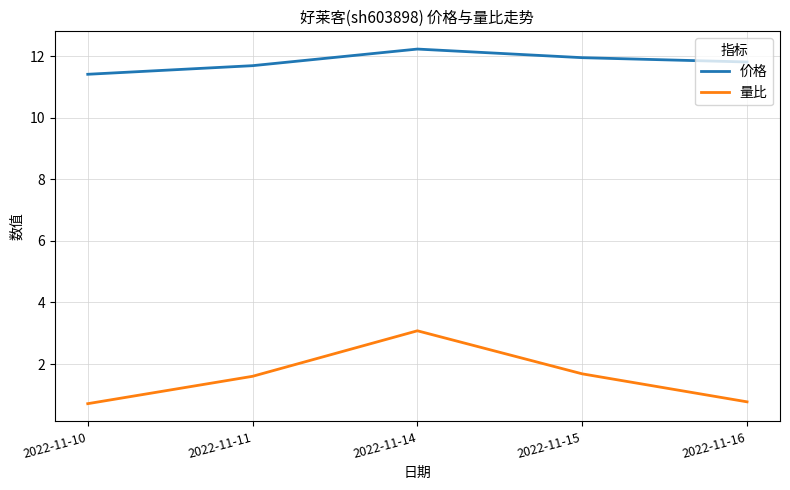

True or false: 量比 and 价格 intersect in this chart.

False